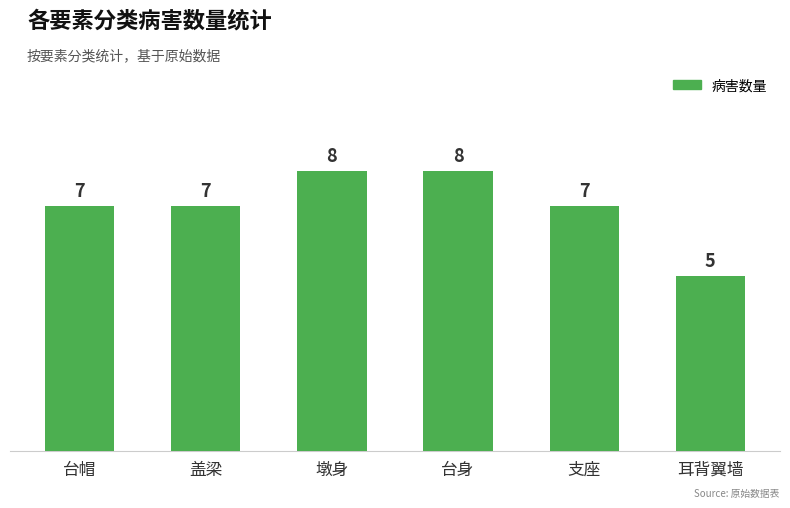

What position from the left is 耳背翼墙?

6